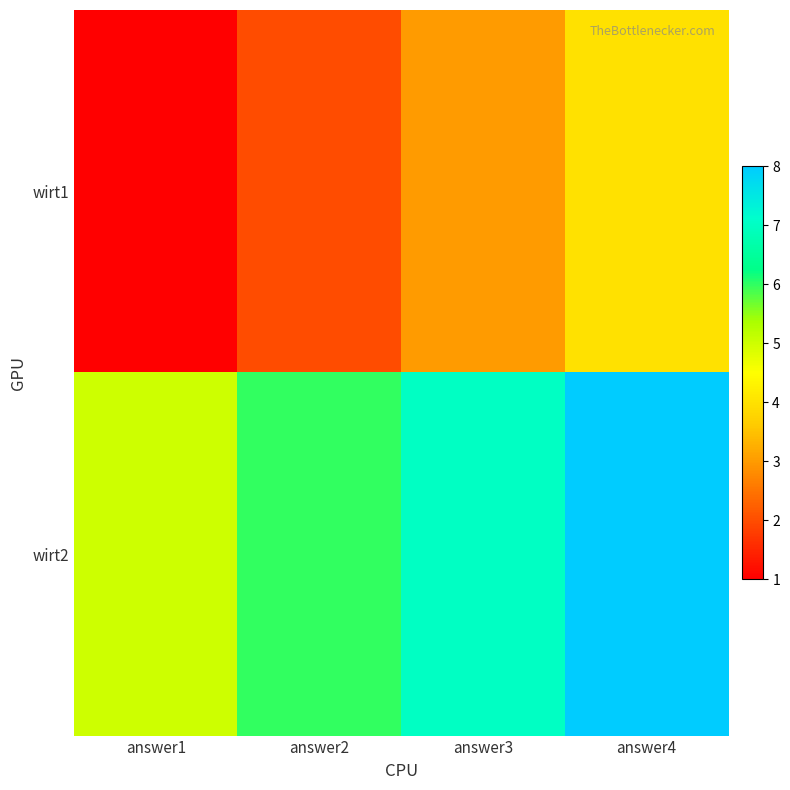

At which category is the sum across all series the highest?

answer4